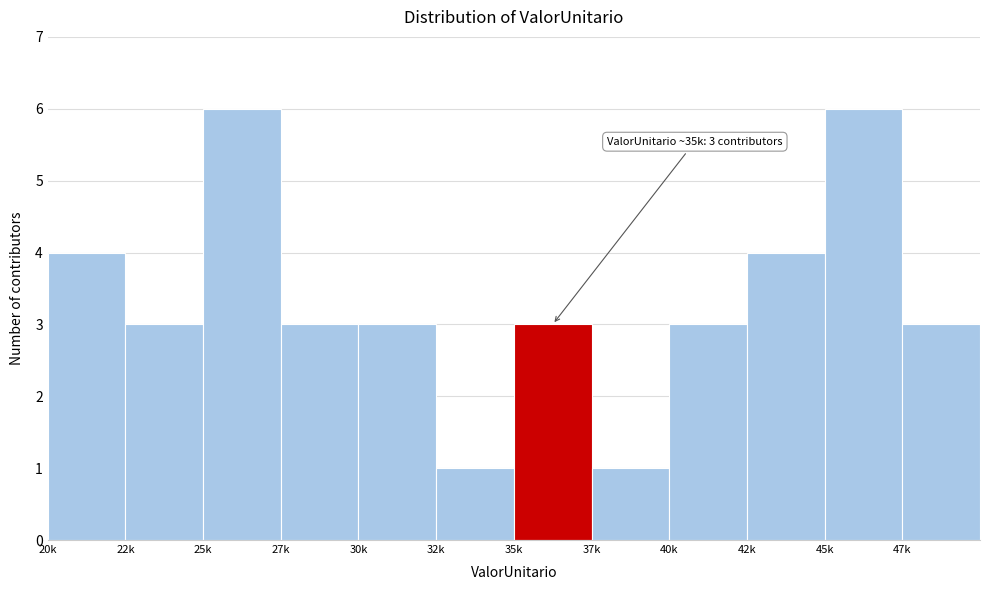

Reading left to right, extract all data points from this chart.

20k=4	22k=3	25k=6	27k=3	30k=3	32k=1	35k=3	37k=1	40k=3	42k=4	45k=6	47k=3